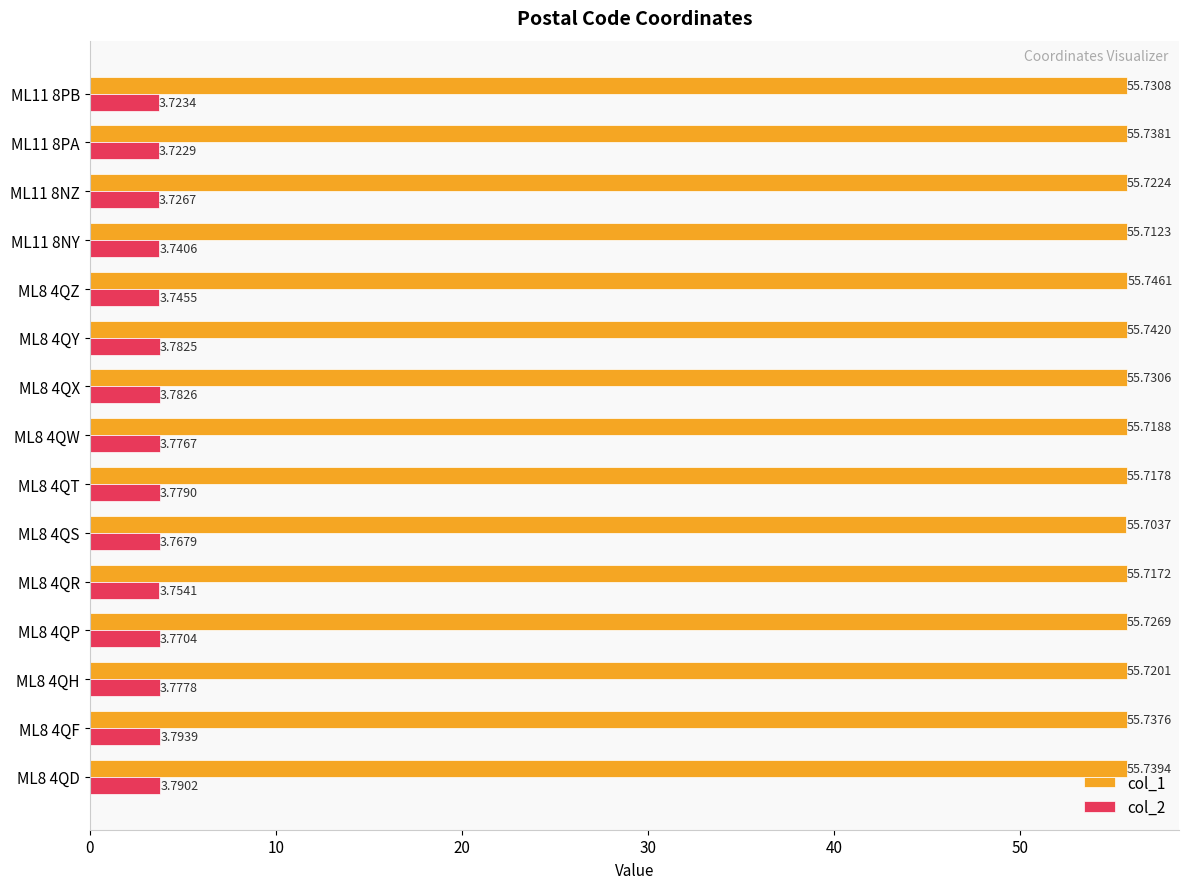

Count the col_1 values in the range 55 to 56.

15